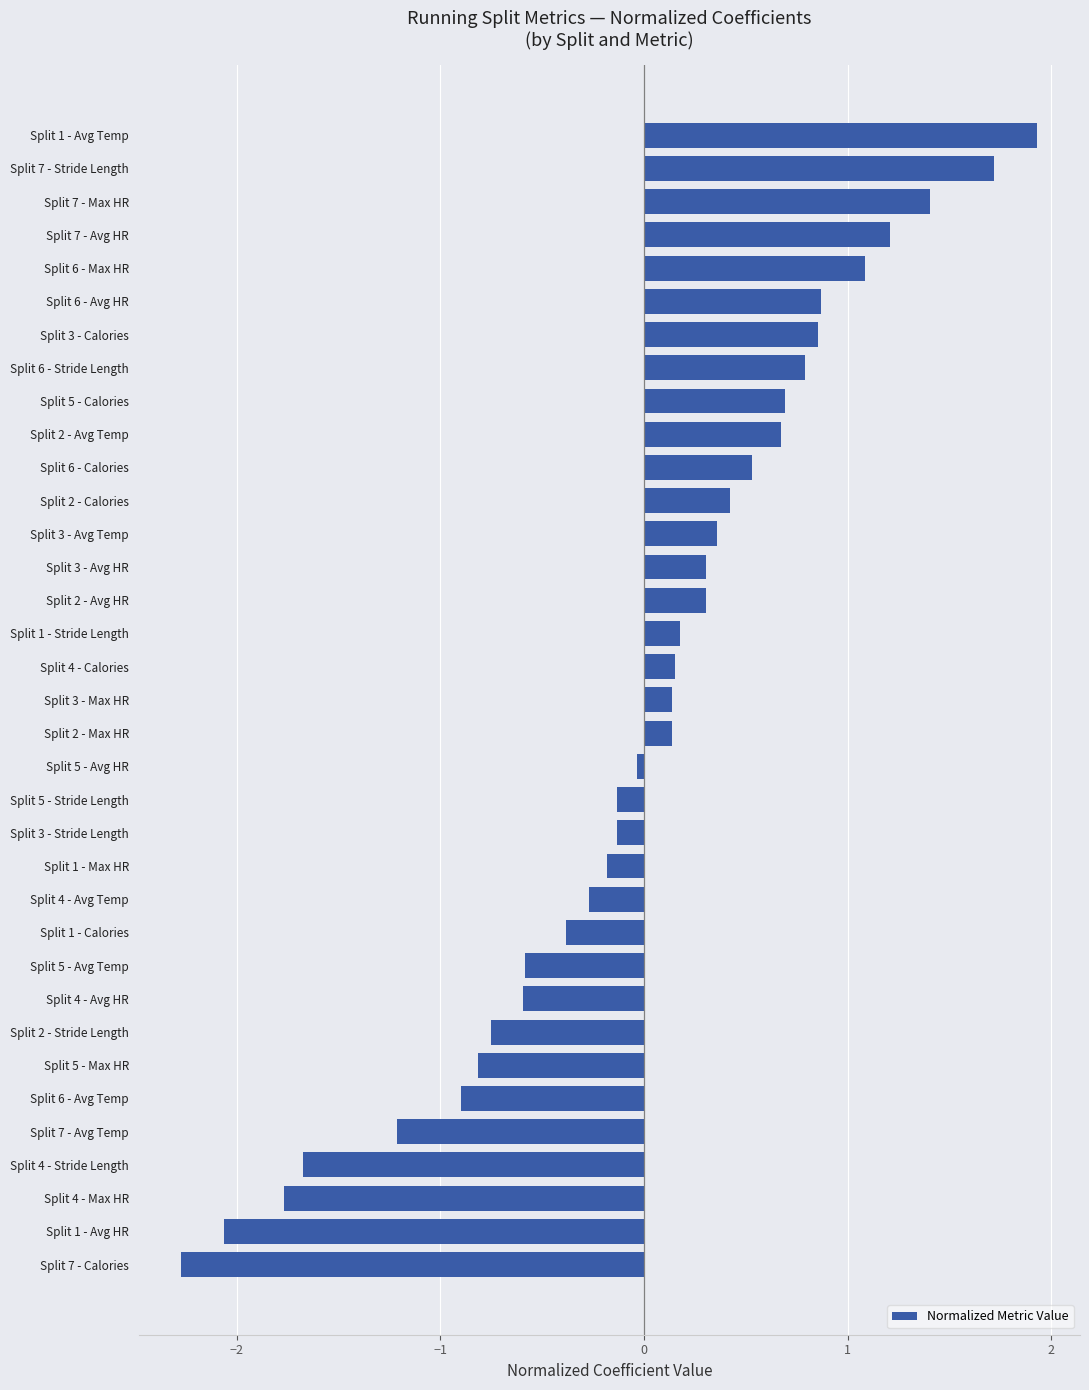

What value does the data have at Split 2 - Calories?

0.4